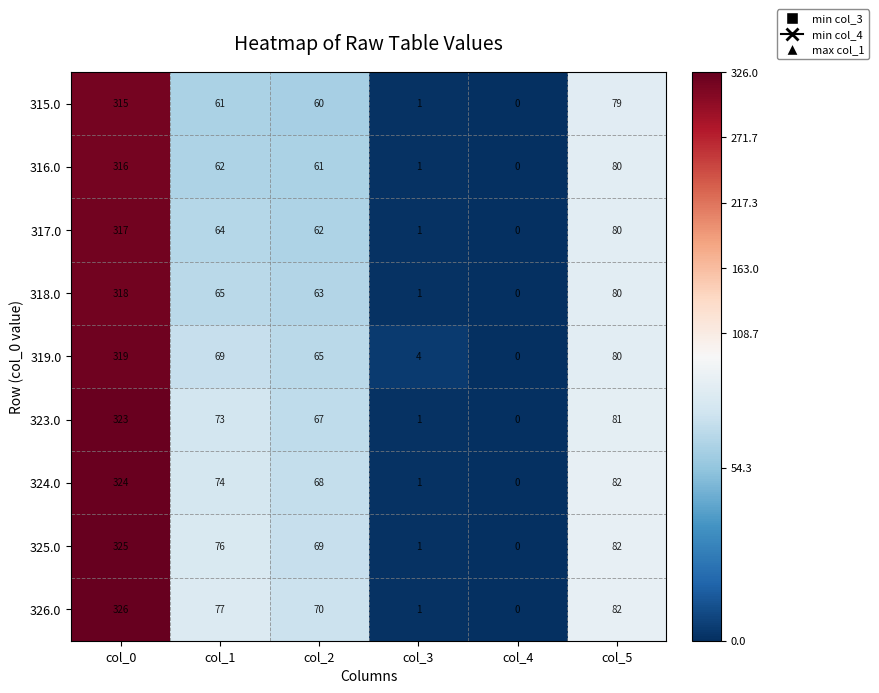

How many distinct data groups are displayed?

9